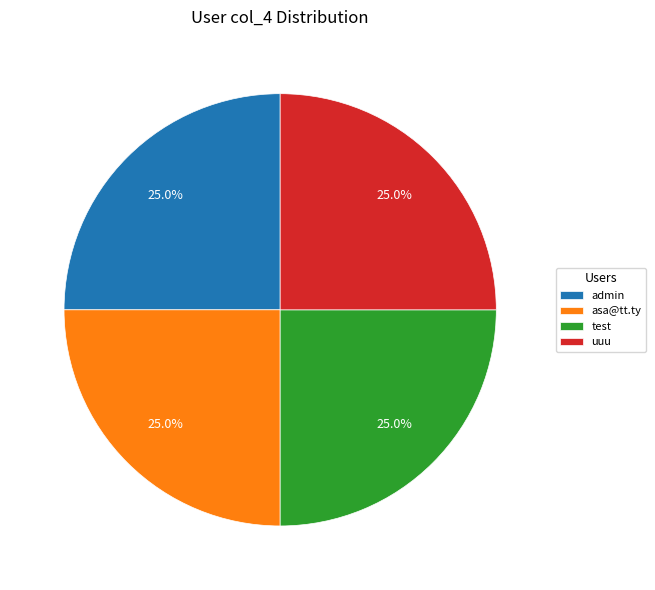

Approximately how many times larger is the value at uuu compared to test?

1.0